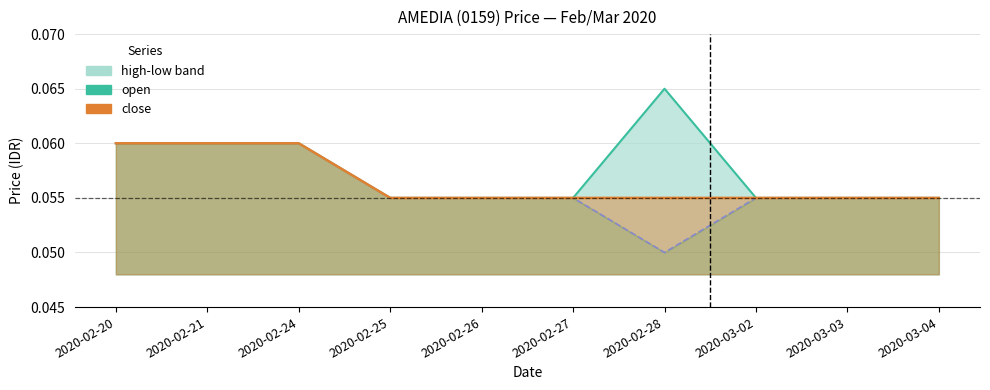

Is the value of high at 2020-02-21 greater than the value of close (line) at 2020-02-27?

Yes